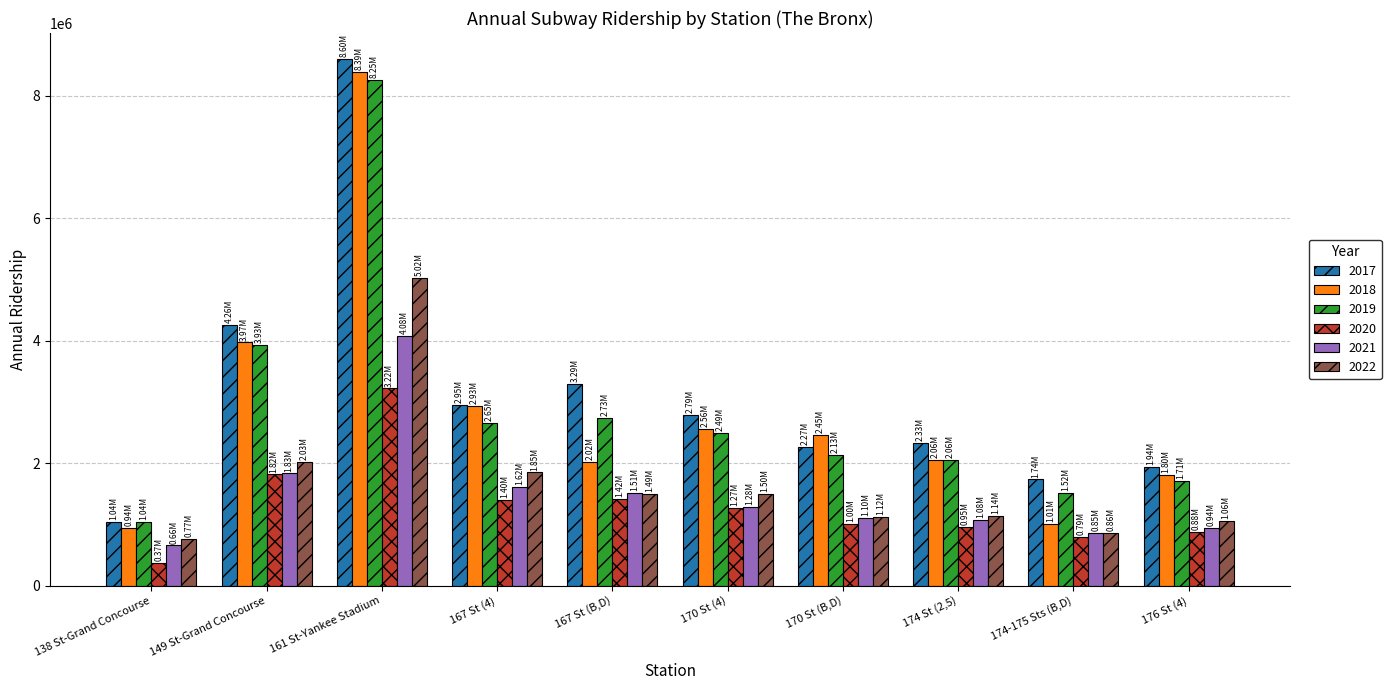

The value of 2022 at 170 St (4) is 2492980. True or false?

False